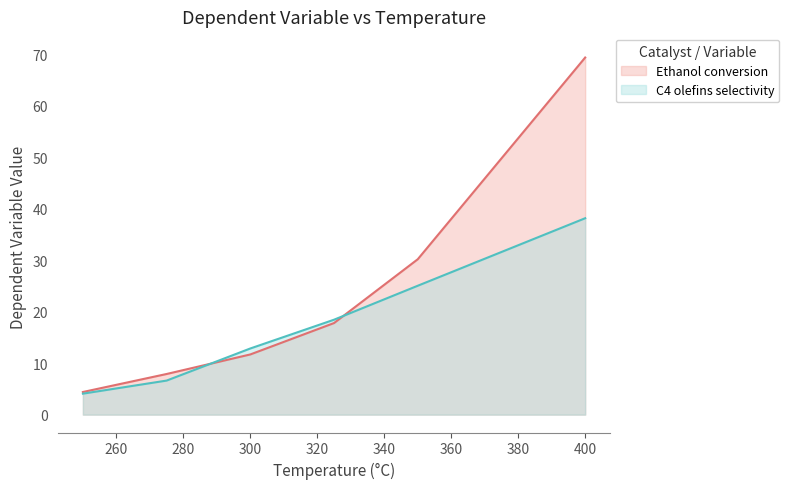

At how many categories does at least one series exceed 43?

1